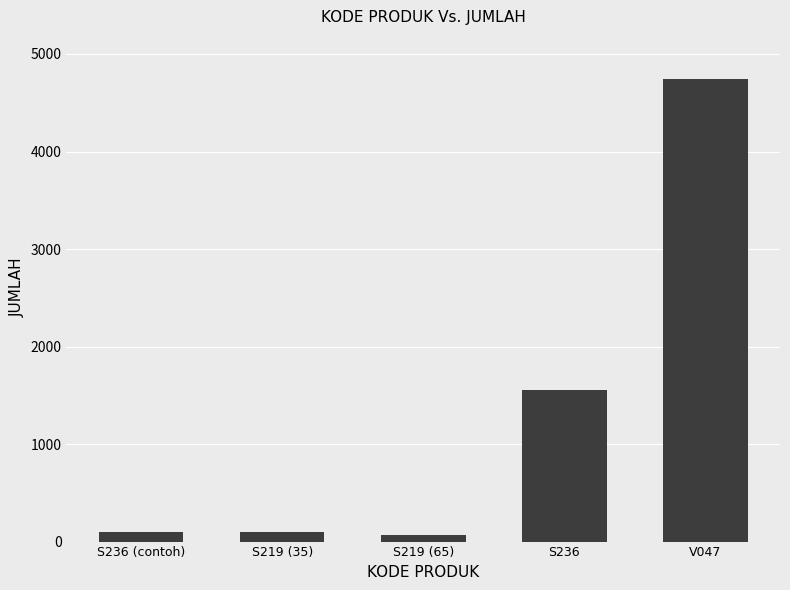

What is the label of the 5th bar from the right?

S236 (contoh)